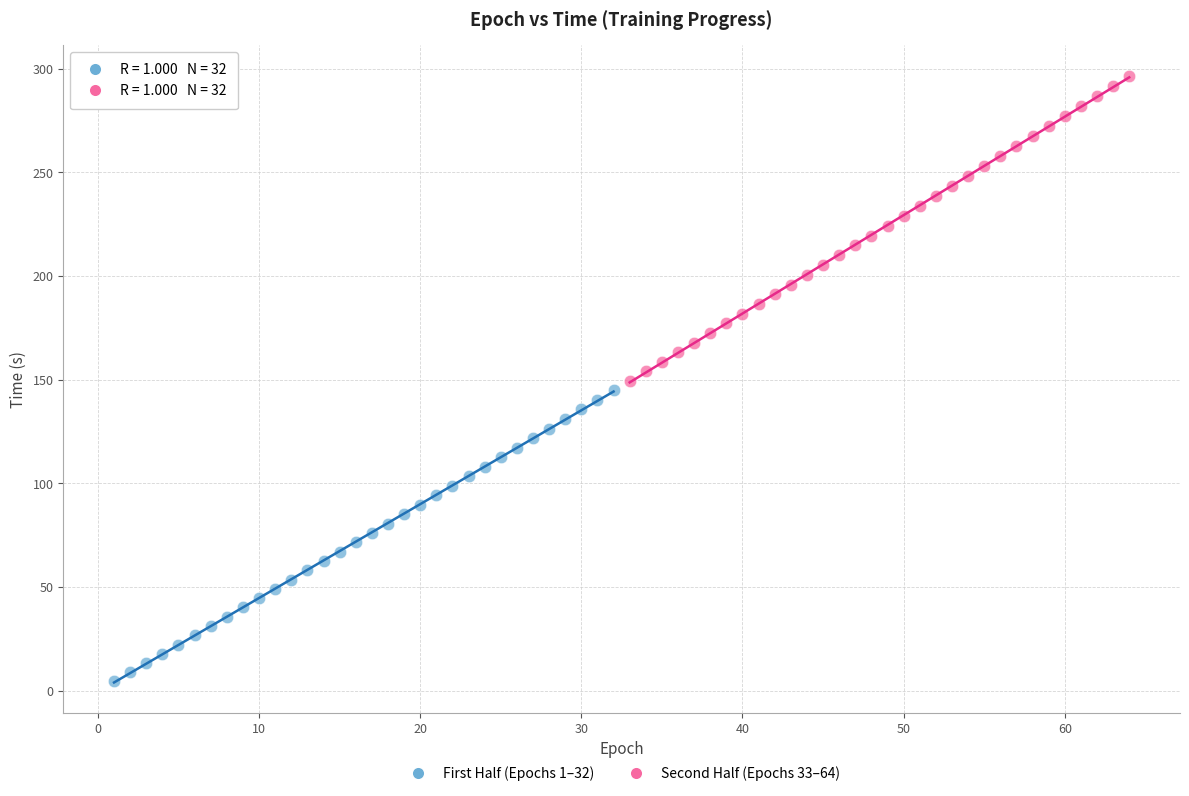

Which series contains the lowest Y value?

First Half (Epochs 1–32)